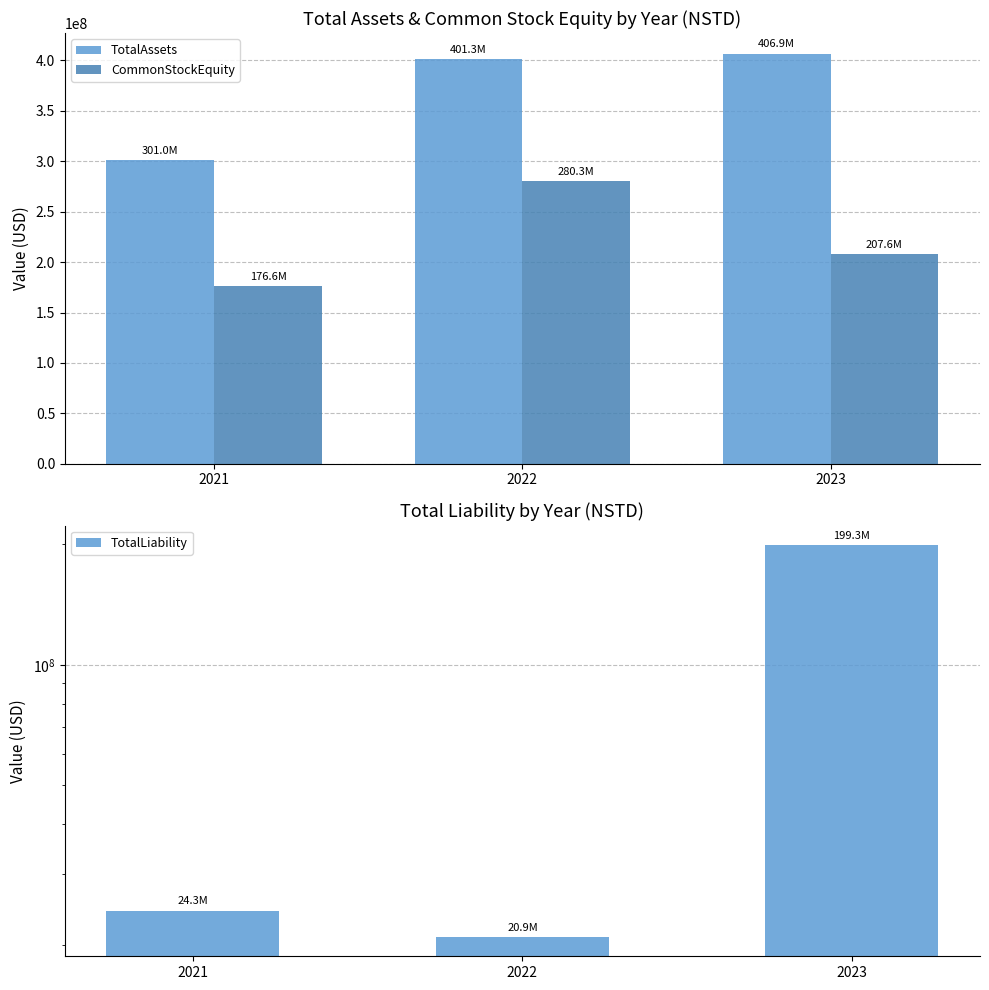

Is it true that TotalLiability equals 63366024.7 at 2023?

False